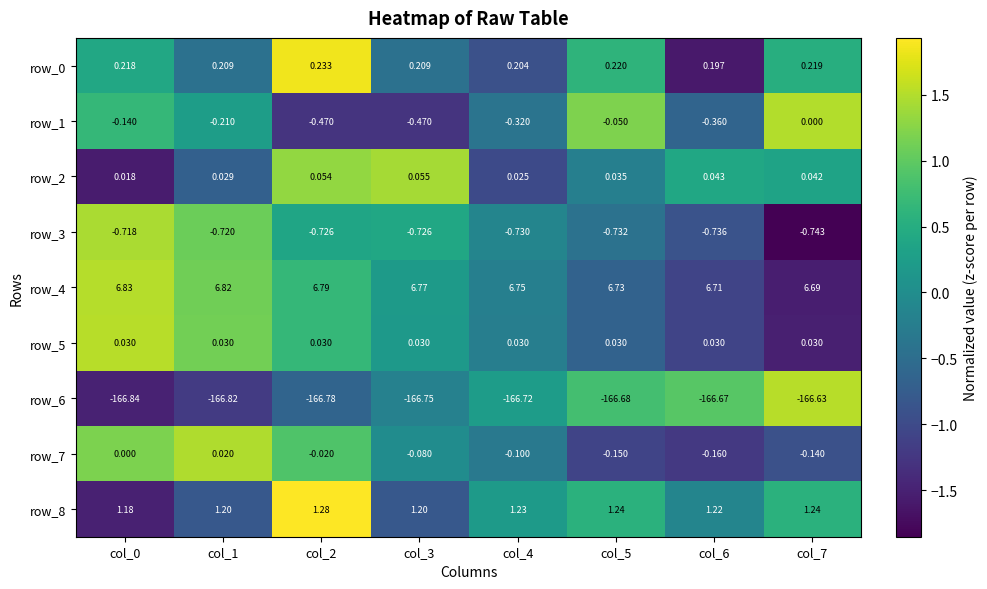

At which label does row_8 reach its peak?

col_2